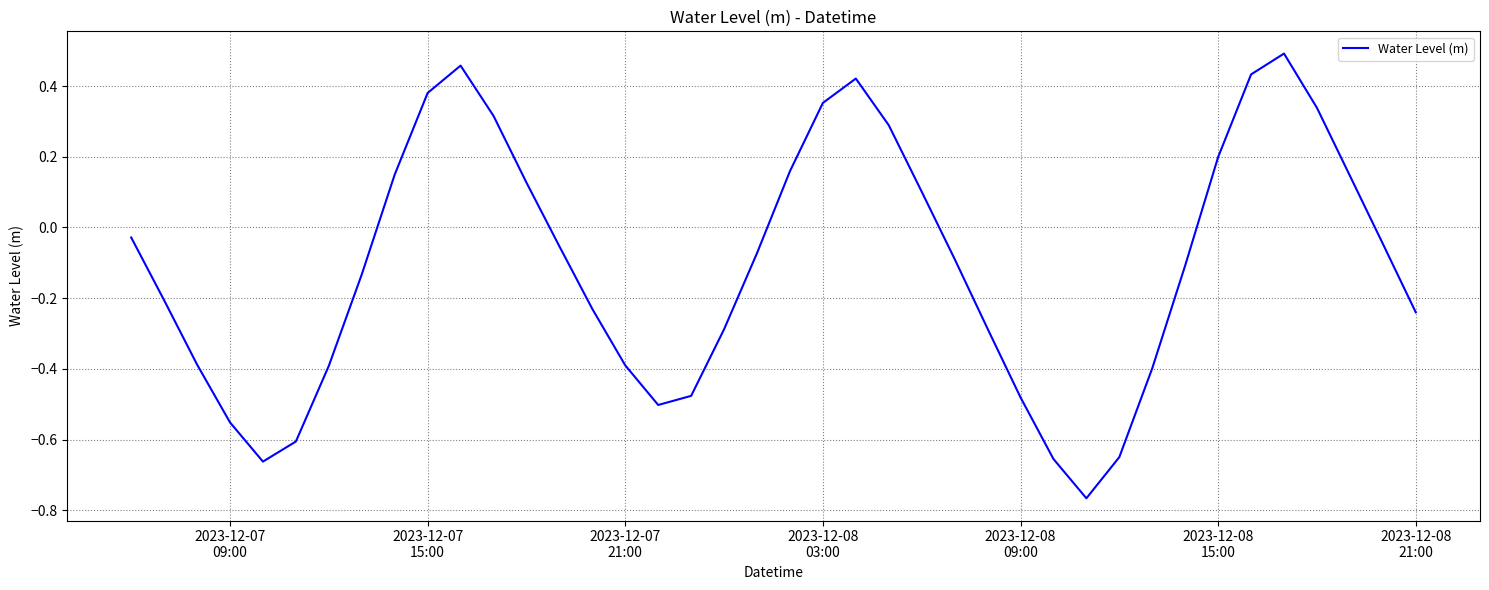

How many series are shown in this chart?

1